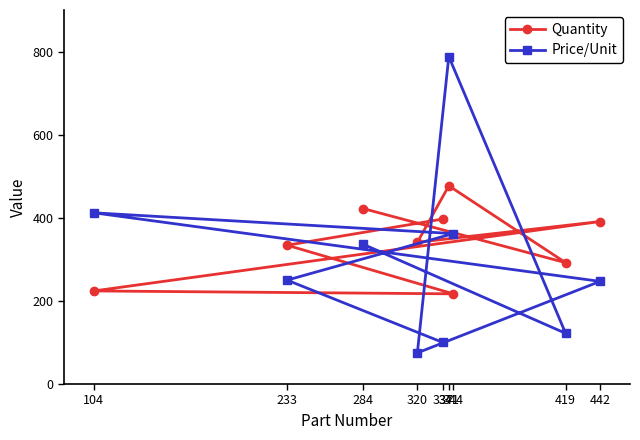

The value of Price/Unit at 320 is 133. True or false?

False